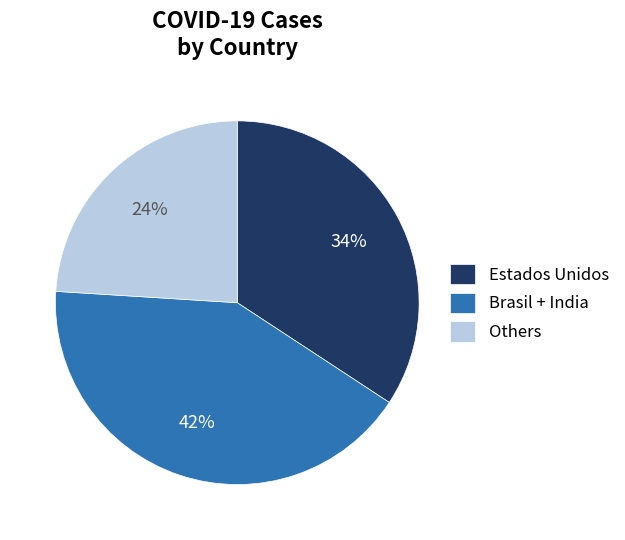

What percentage is the Estados Unidos slice, to the nearest percent?

34%